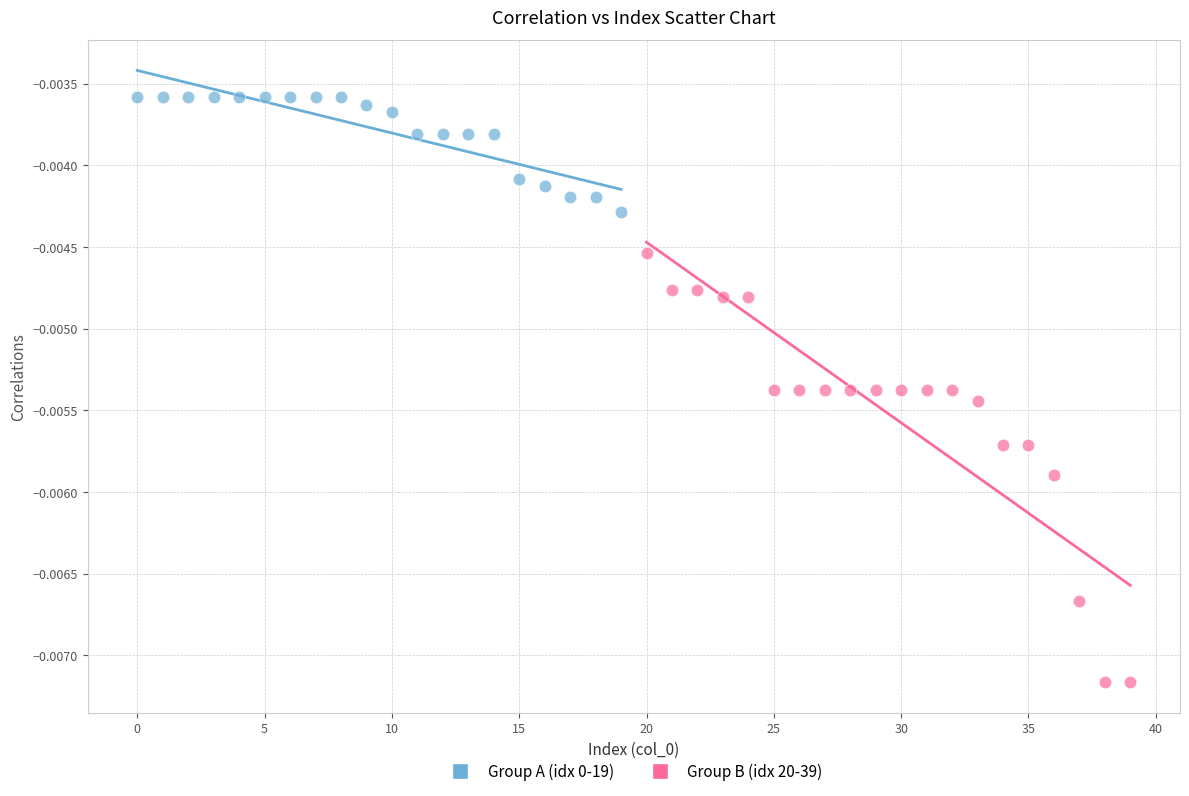

Which series has the widest spread of Y values?

Group B (idx 20-39)